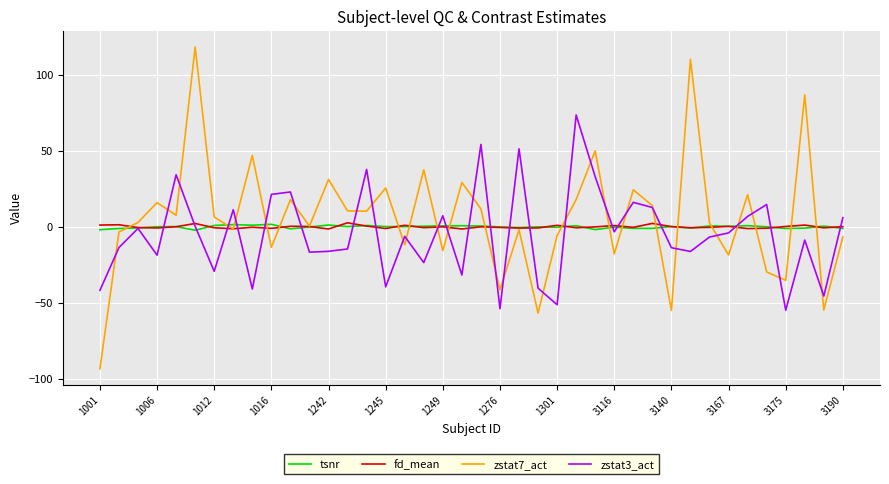

What is the sum of all fd_mean values?

2.0